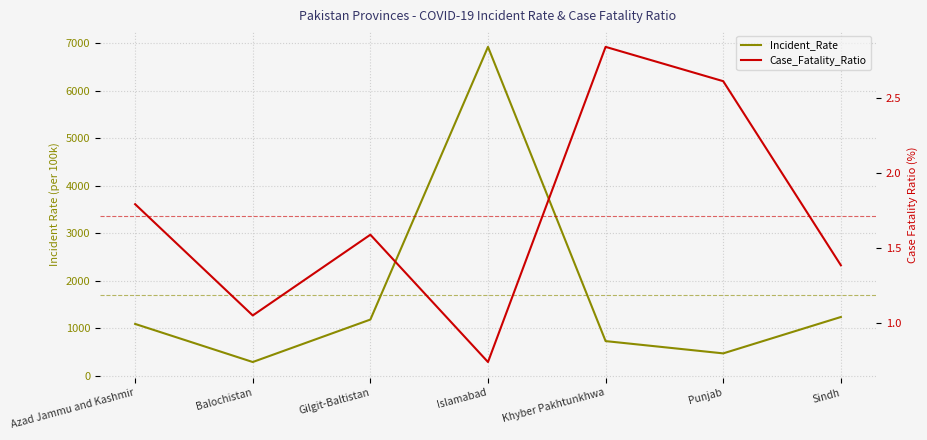

List the series in order of their overall mean, lowest first.

Case_Fatality_Ratio, Incident_Rate